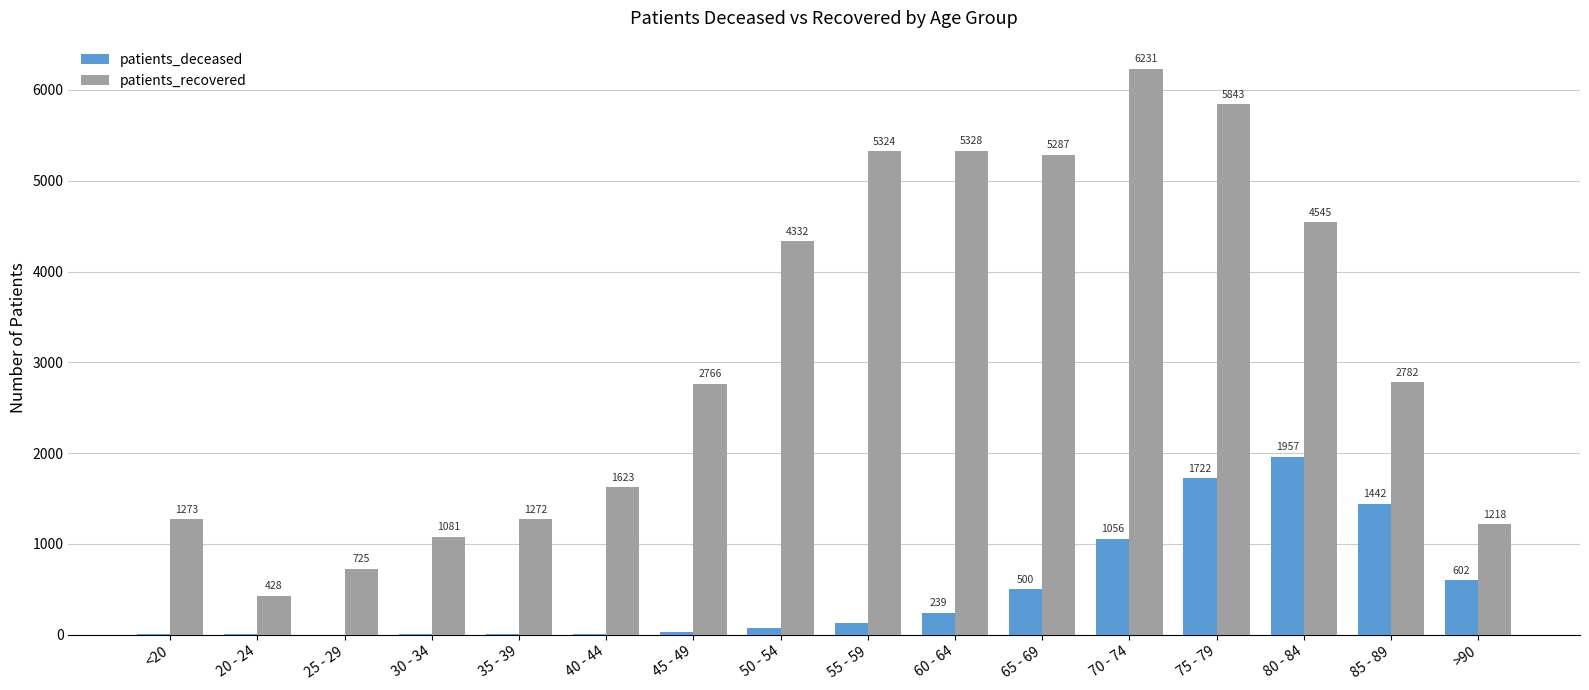

Reading right to left, extract all data points from this chart.

patients_deceased: >90=602	85 - 89=1442	80 - 84=1957	75 - 79=1722	70 - 74=1056	65 - 69=500	60 - 64=239	55 - 59=128	50 - 54=73	45 - 49=25	40 - 44=12	35 - 39=11	30 - 34=10	25 - 29=2	20 - 24=3	<20=6
patients_recovered: >90=1218	85 - 89=2782	80 - 84=4545	75 - 79=5843	70 - 74=6231	65 - 69=5287	60 - 64=5328	55 - 59=5324	50 - 54=4332	45 - 49=2766	40 - 44=1623	35 - 39=1272	30 - 34=1081	25 - 29=725	20 - 24=428	<20=1273